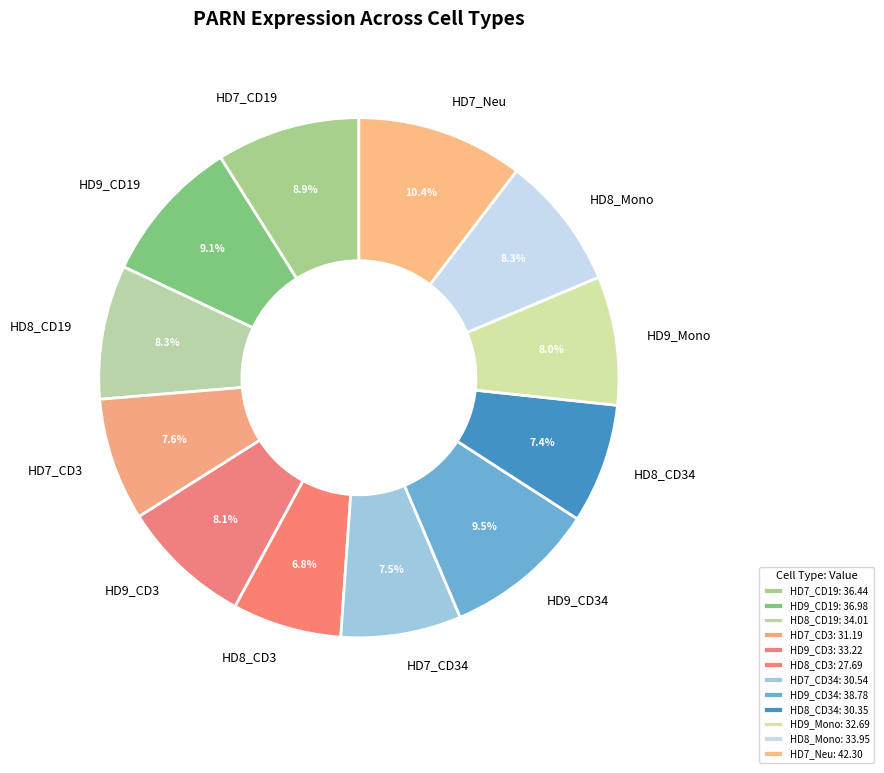

How many slices are in this pie chart?

12